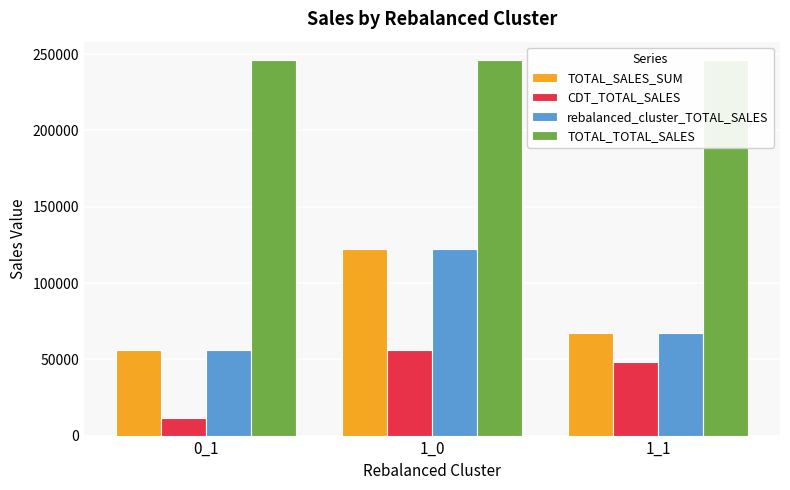

Which category has the lowest value in the CDT_TOTAL_SALES series?

0_1